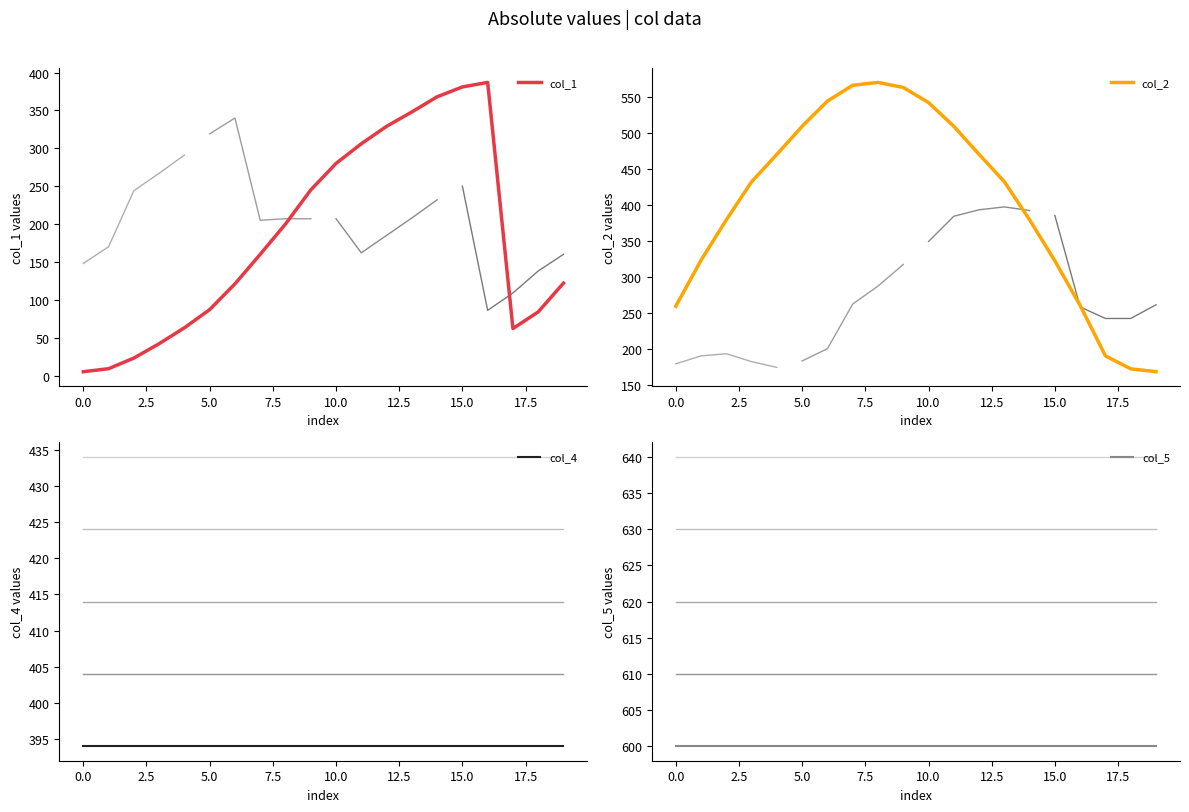

What is the difference between the highest and lowest values at 19?

478